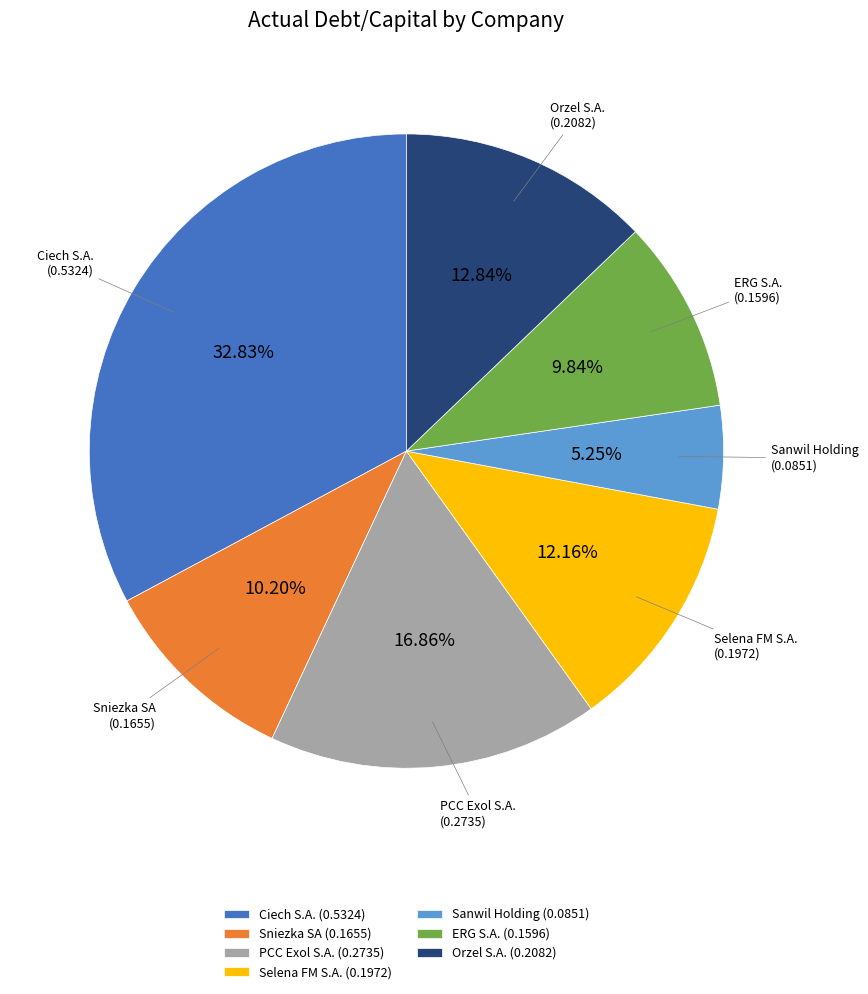

Is it true that Sniezka SA is 10% of the pie?

True